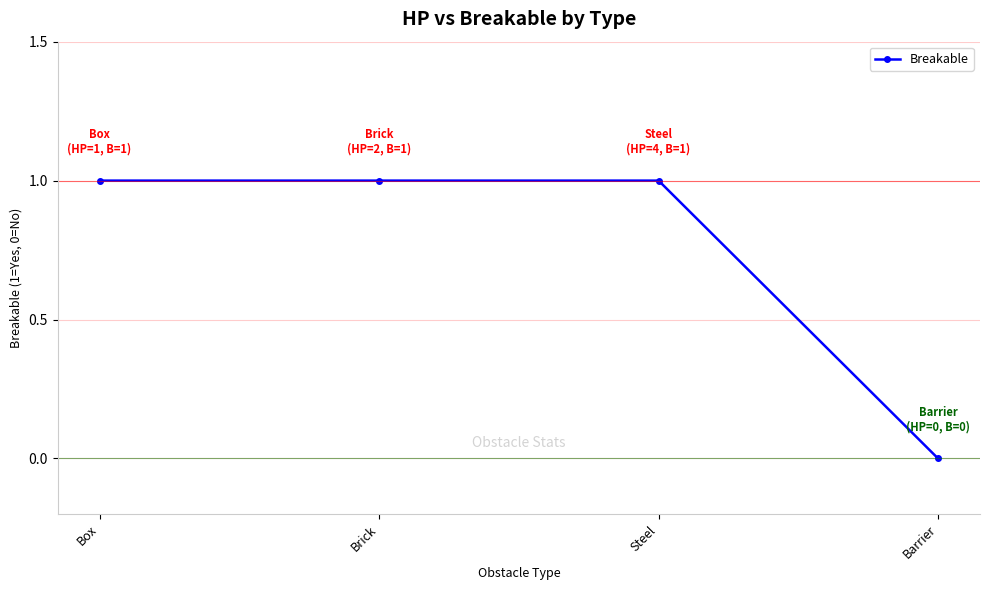

The value at Brick is 1. True or false?

True